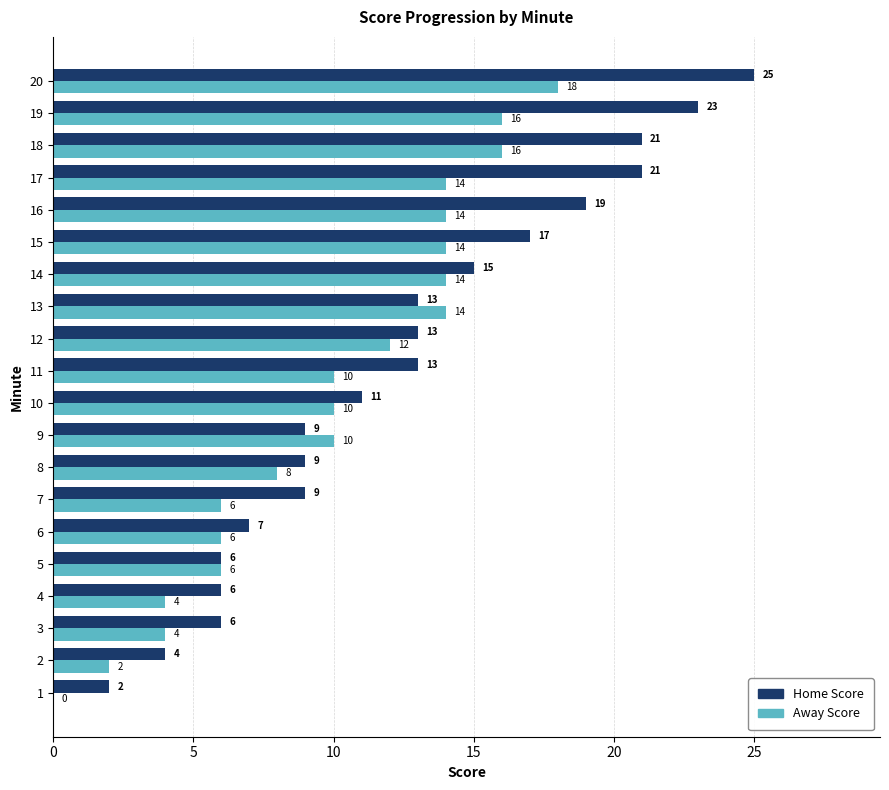

What is the difference between the Away Score values at 5 and 14?

8